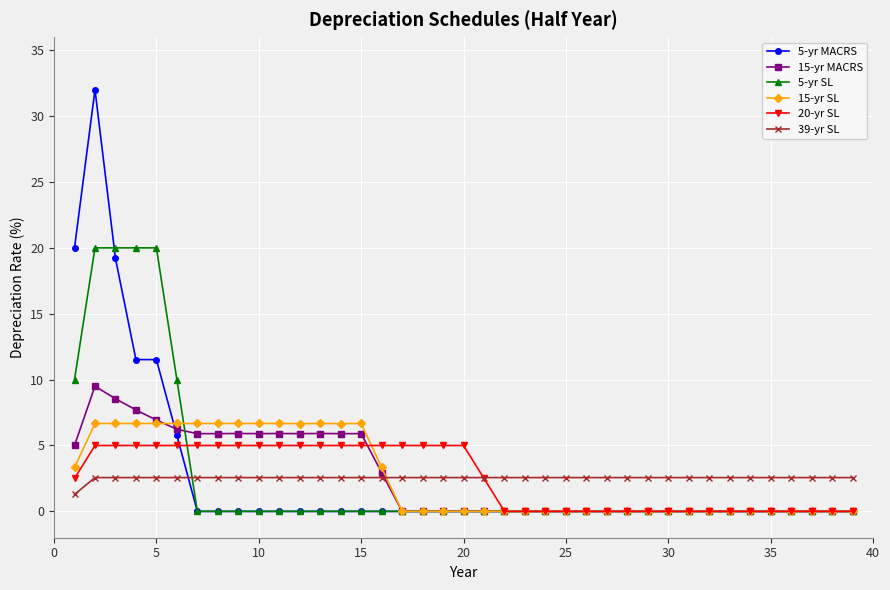

At how many categories does at least one series exceed 15?

5